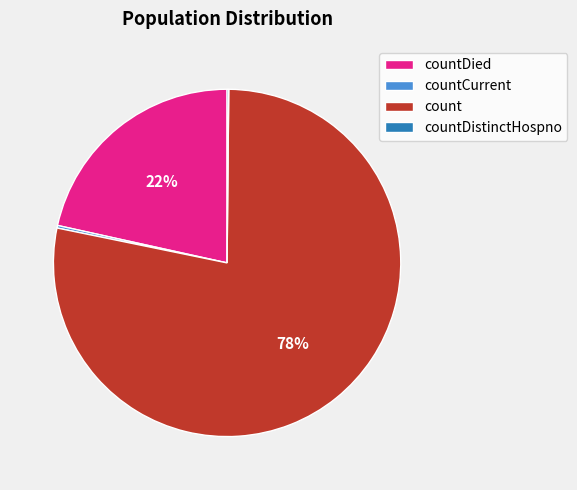

The countDied slice represents 22% of the pie. True or false?

True